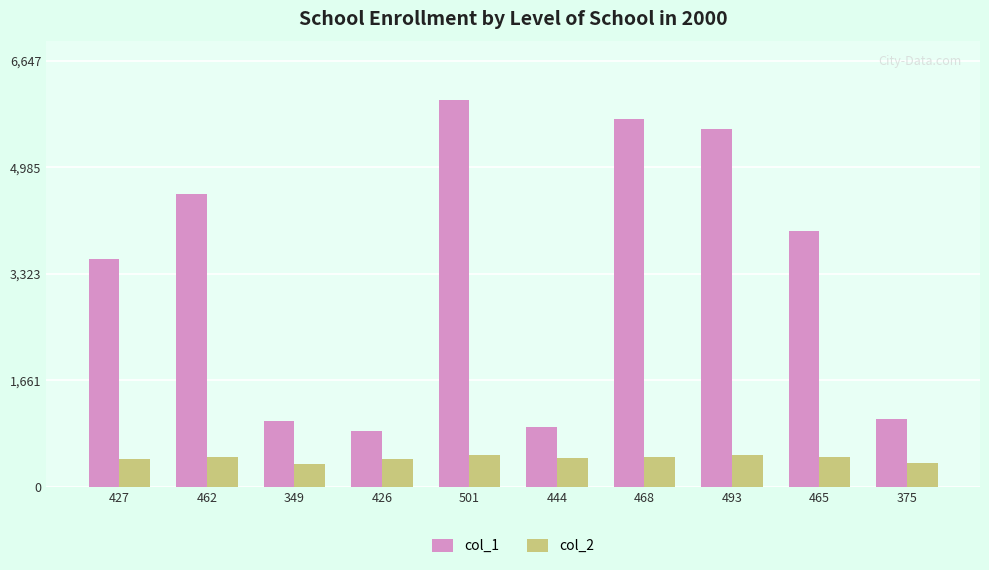

What is the difference between the maximum and minimum values in the col_1 series?

5179